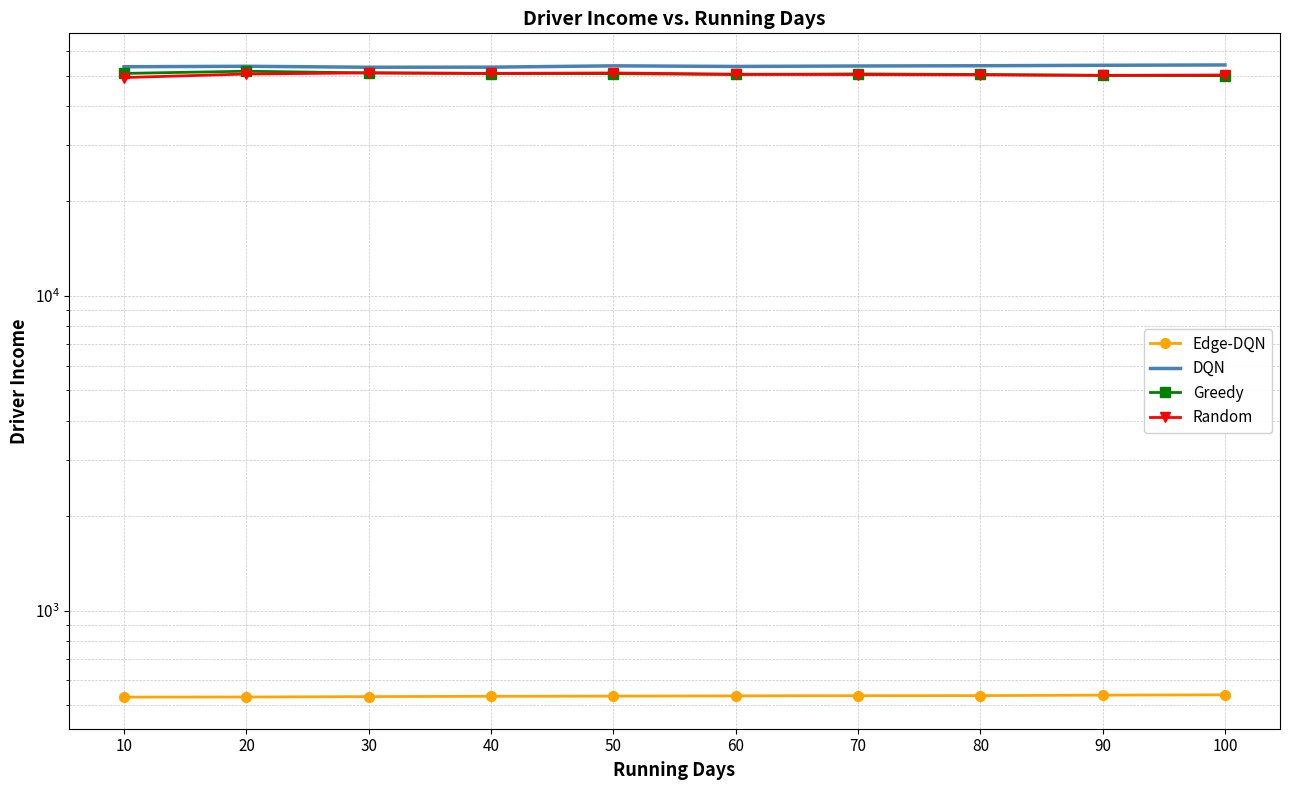

What is the difference between the highest and lowest values at 10?

52797.3